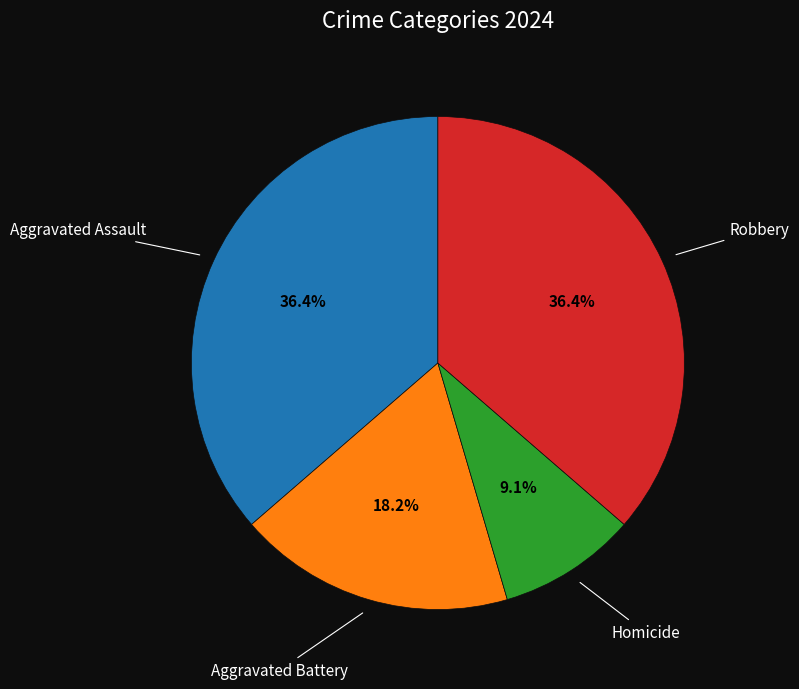

Does any single category account for the majority?

No